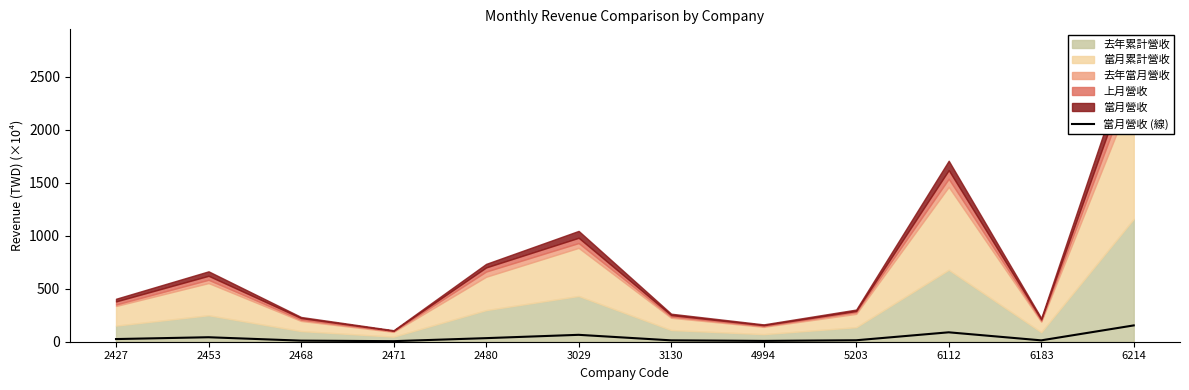

How many values exceed 25?

6